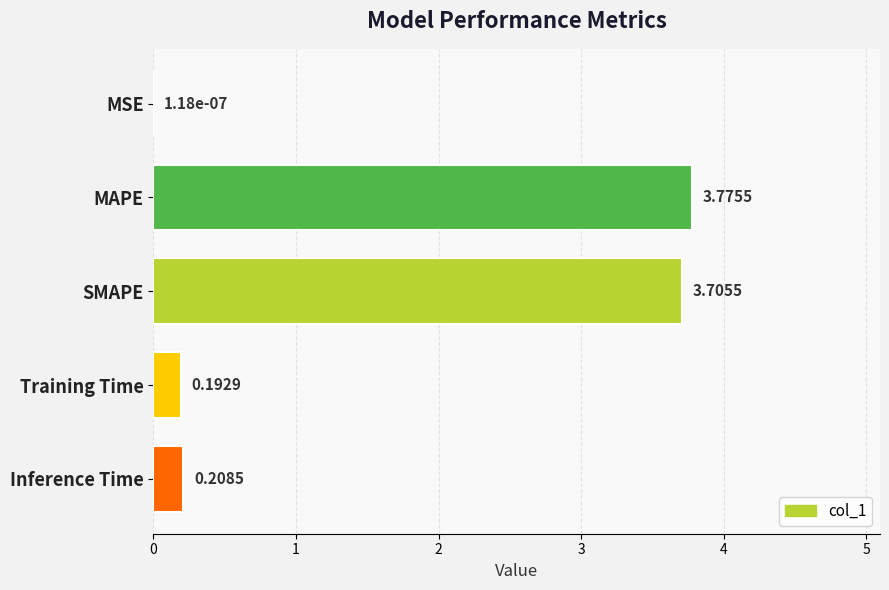

Which has a higher value, MSE or MAPE?

MAPE